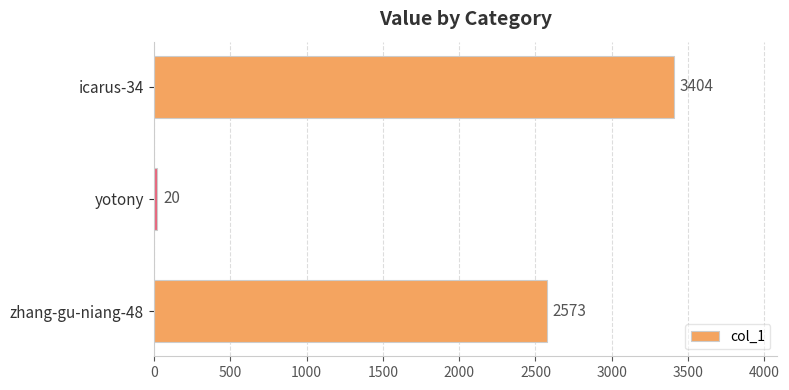

The value at icarus-34 is 4644. True or false?

False